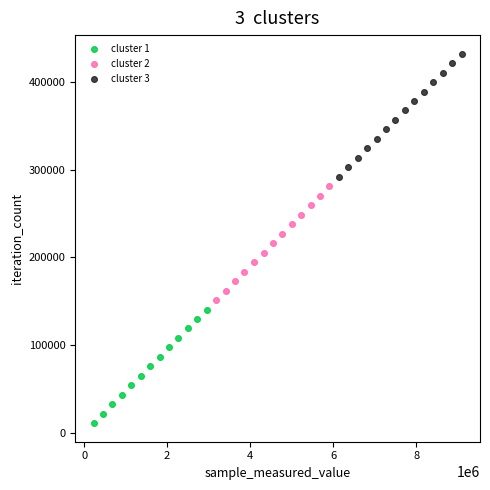

Which series contains the highest Y value?

cluster 3